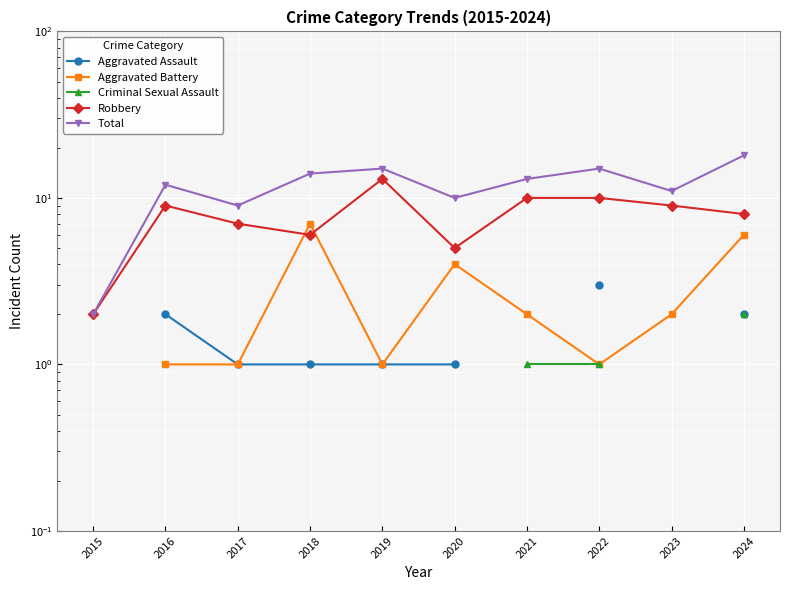

Count the number of data series in this chart.

5